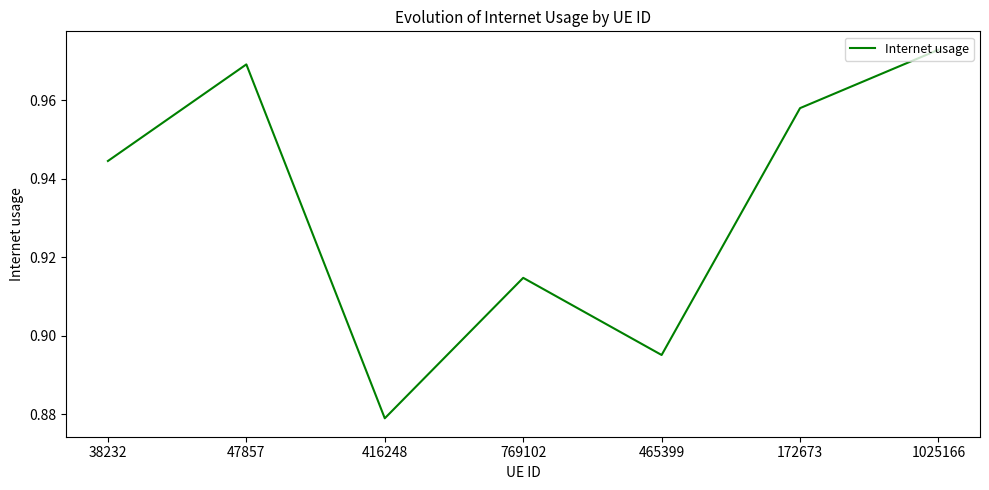

At which category does the chart reach its minimum across all series?

416248